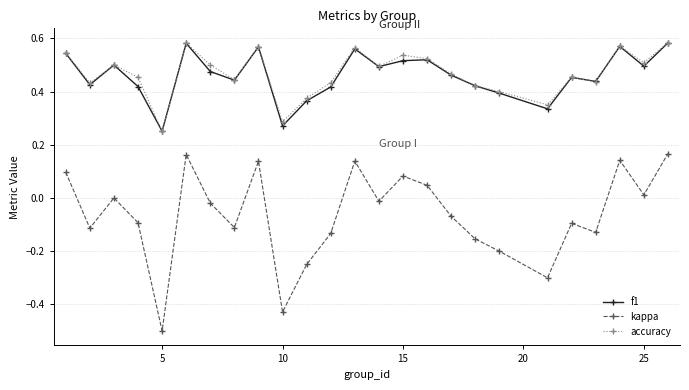

Which series has the largest range (max minus min)?

kappa